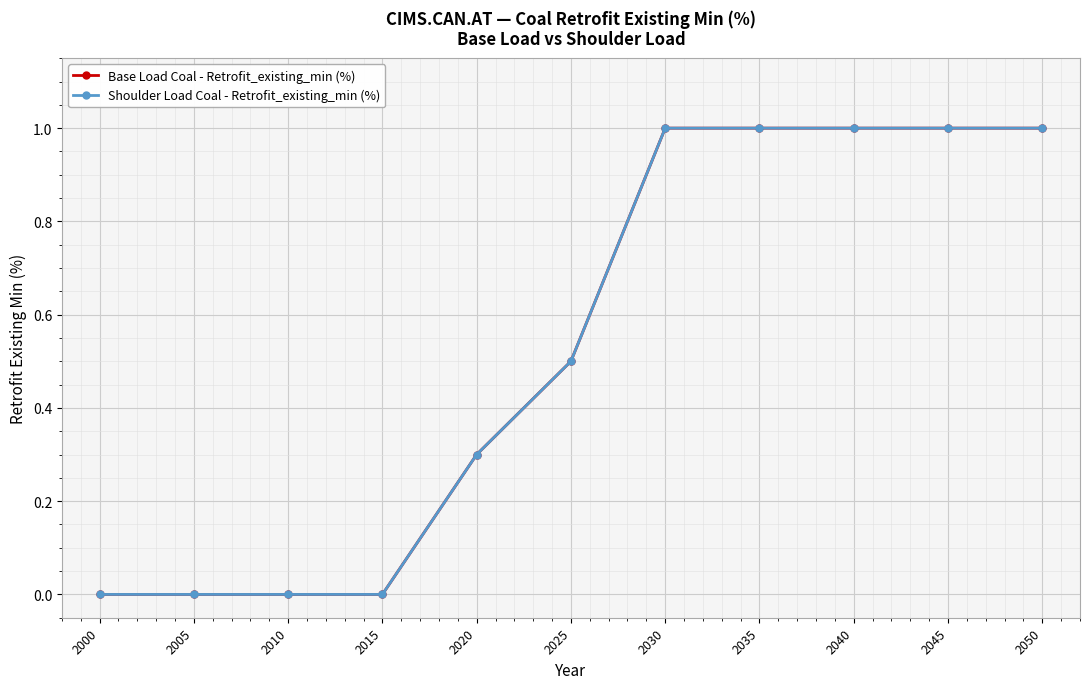

Reading right to left, extract all data points from this chart.

Base Load Coal - Retrofit_existing_min (%): 2050=1.0	2045=1.0	2040=1.0	2035=1.0	2030=1.0	2025=0.5	2020=0.3	2015=0.0	2010=0.0	2005=0.0	2000=0.0
Shoulder Load Coal - Retrofit_existing_min (%): 2050=1.0	2045=1.0	2040=1.0	2035=1.0	2030=1.0	2025=0.5	2020=0.3	2015=0.0	2010=0.0	2005=0.0	2000=0.0